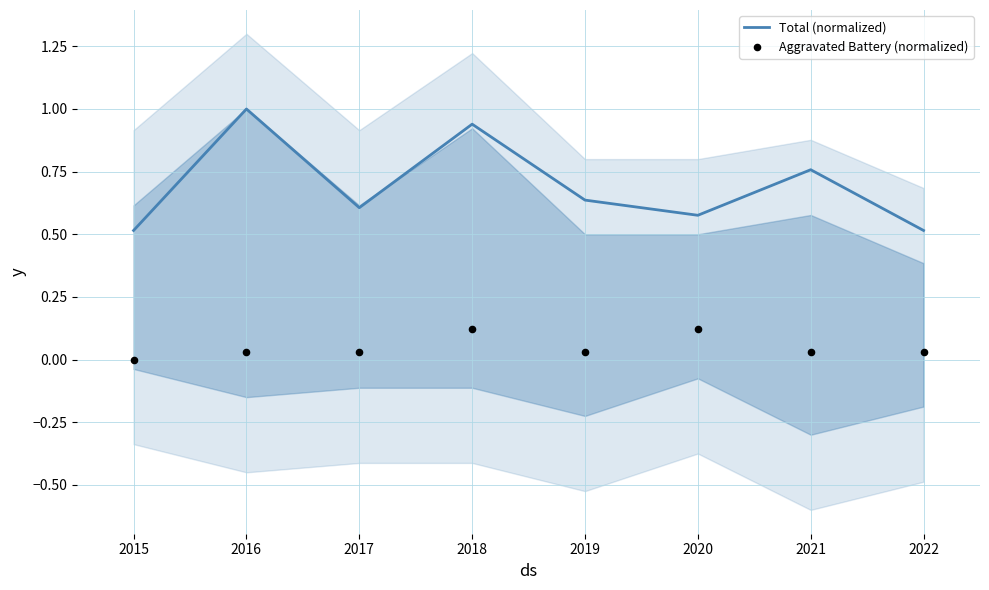

Which series has the widest spread of Y values?

Total (normalized)